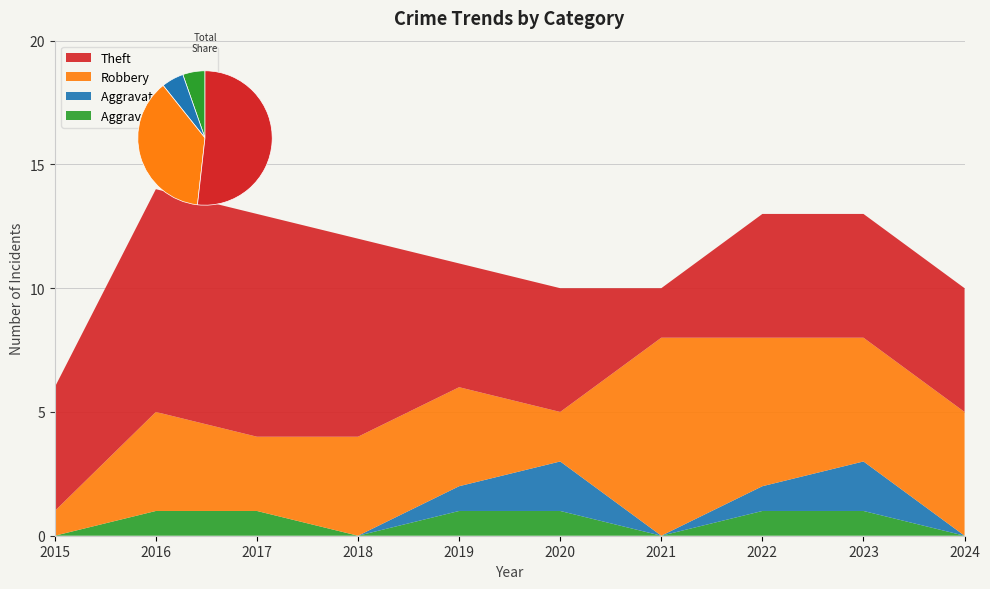

Reading left to right, list all the values displayed in this chart.

Aggravated Assault: 0	1	1	0	1	1	0	1	1	0
Aggravated Battery: 0	0	0	0	1	2	0	1	2	0
Robbery: 1	4	3	4	4	2	8	6	5	5
Theft: 5	9	9	8	5	5	2	5	5	5